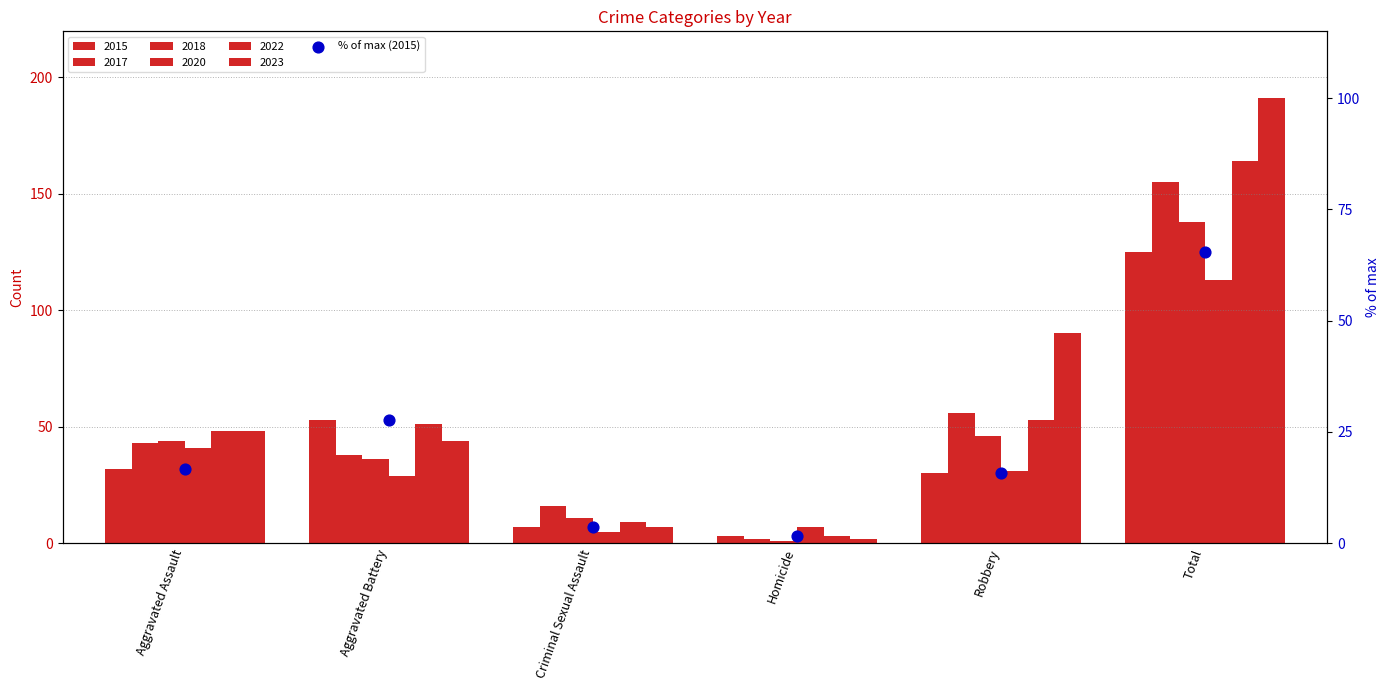

Which has a higher value, Aggravated Battery or Homicide?

Aggravated Battery